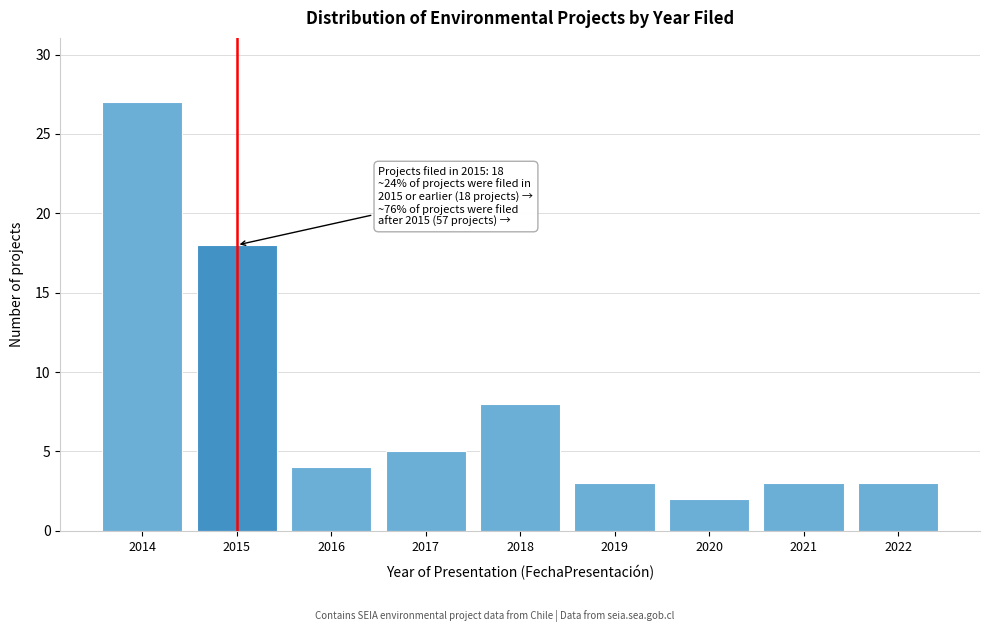

Reading right to left, transcribe all the data shown in this chart.

3	3	2	3	8	5	4	18	27